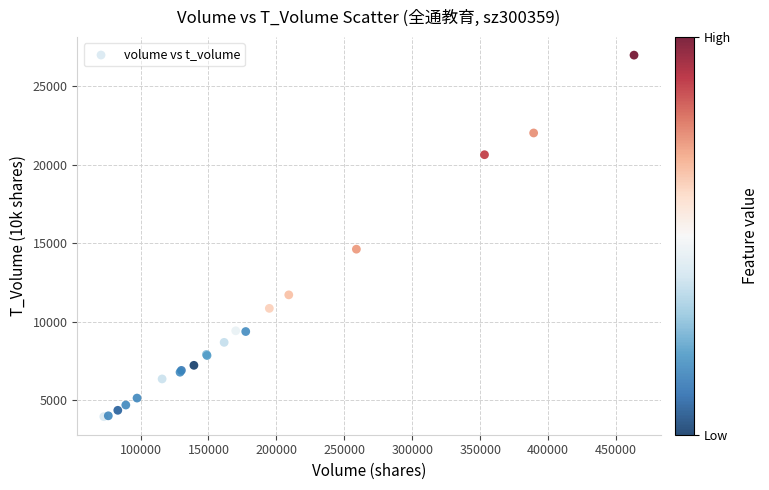

What Y value in the scatter plot is closest to 15456?

14610